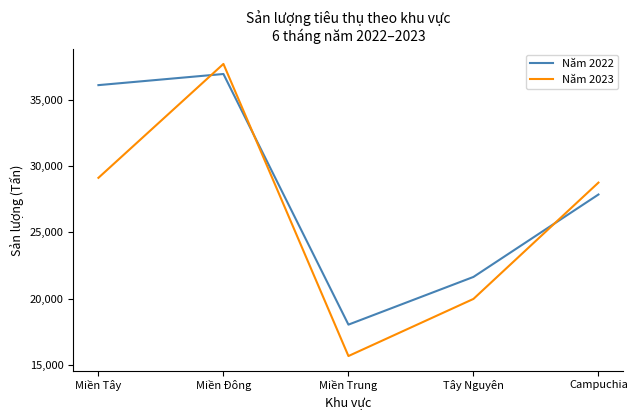

List the labels in order of Năm 2023 value, largest first.

Miền Đông, Miền Tây, Campuchia, Tây Nguyên, Miền Trung